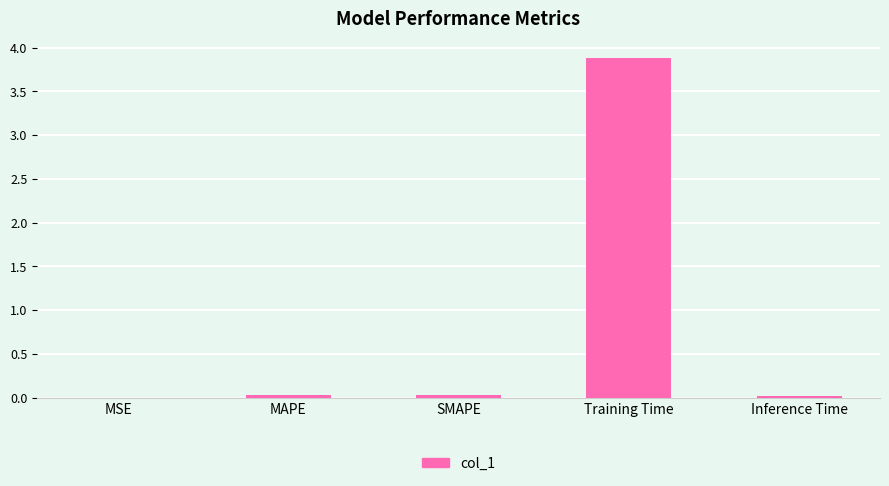

What is the greatest value displayed?

3.9